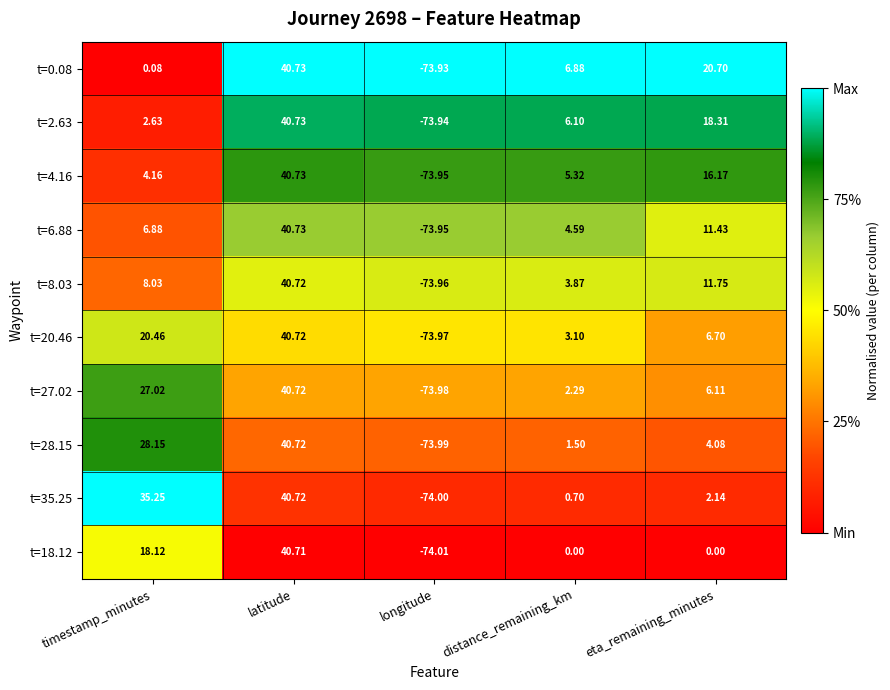

Which category has the highest value across all series?

latitude